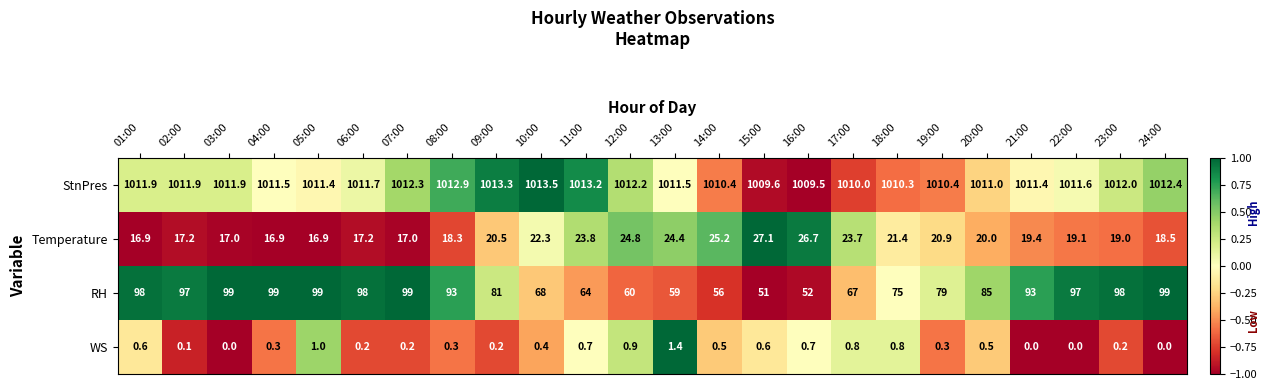

Which series changed the most between 04:00 and 18:00?

RH